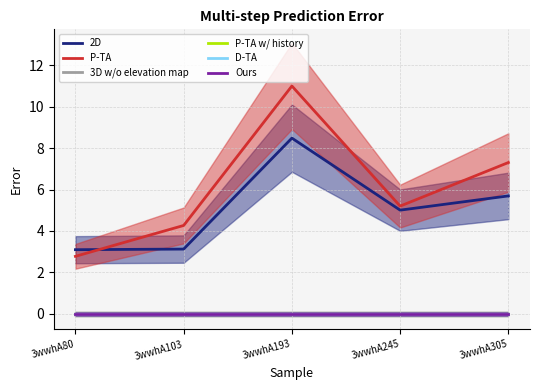

Which category has the highest value in the 3D w/o elevation map series?

3wwhA80